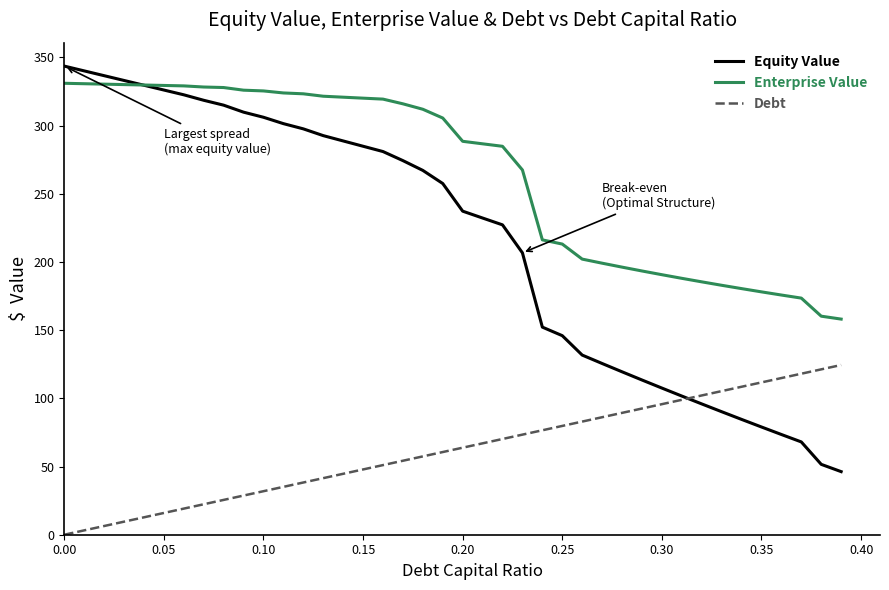

Which series has the largest total across all categories?

Enterprise Value